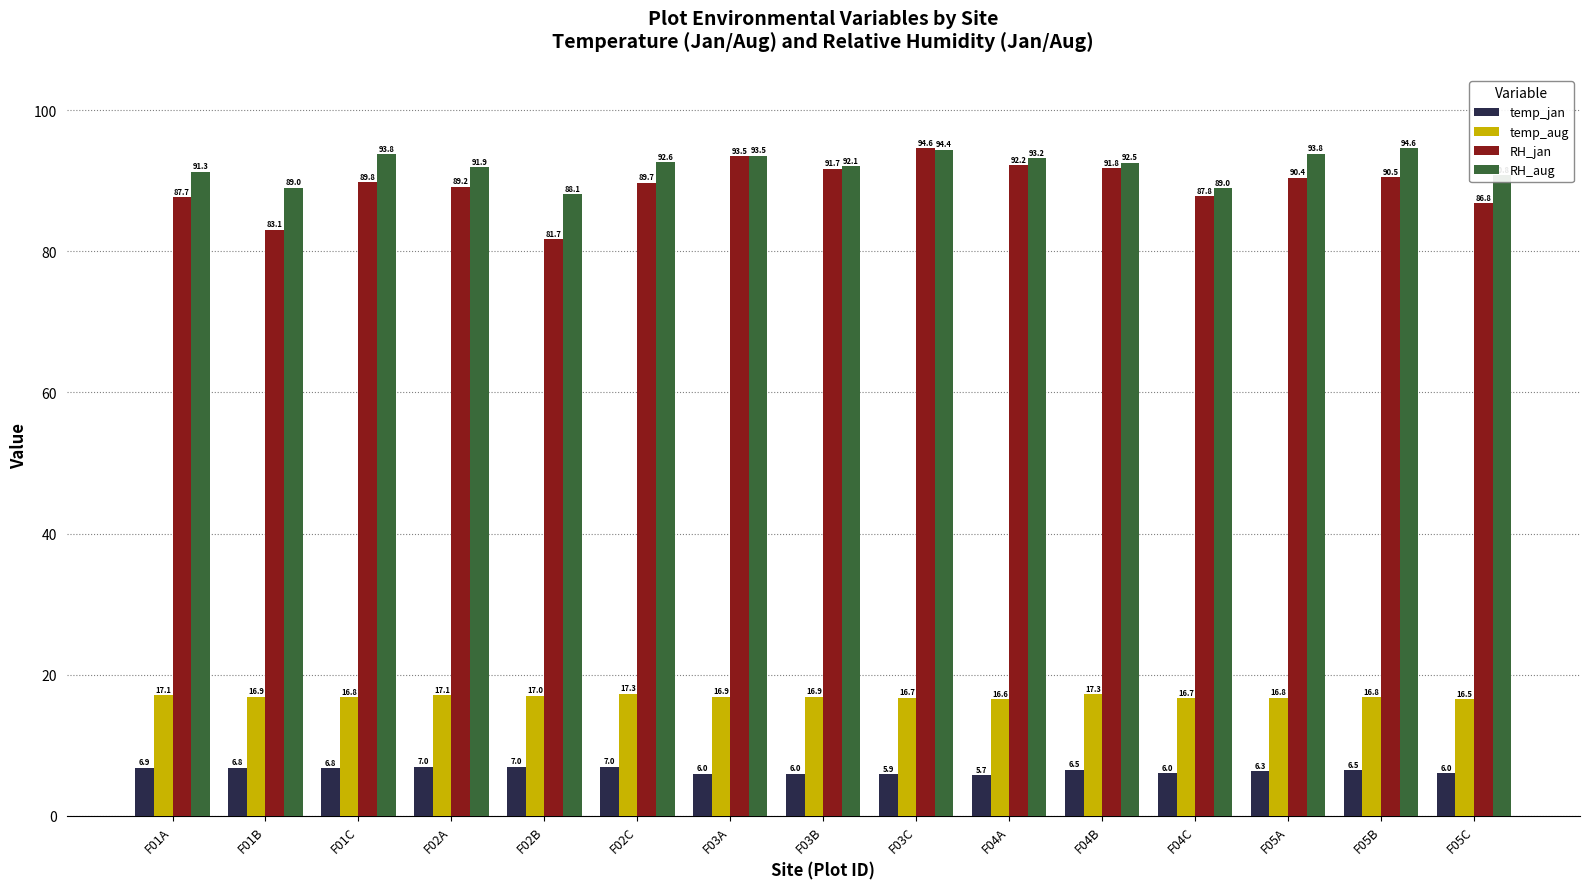

Reading left to right, extract all data points from this chart.

temp_jan: 6.9	6.8	6.8	7.0	7.0	7.0	6.0	6.0	5.9	5.7	6.5	6.0	6.3	6.5	6.0
temp_aug: 17.1	16.9	16.8	17.1	17.0	17.3	16.9	16.9	16.7	16.6	17.3	16.7	16.8	16.8	16.5
RH_jan: 87.7	83.1	89.8	89.2	81.7	89.7	93.5	91.7	94.6	92.2	91.8	87.8	90.4	90.5	86.8
RH_aug: 91.3	89.0	93.8	91.9	88.1	92.6	93.5	92.1	94.4	93.2	92.5	89.0	93.8	94.6	90.8